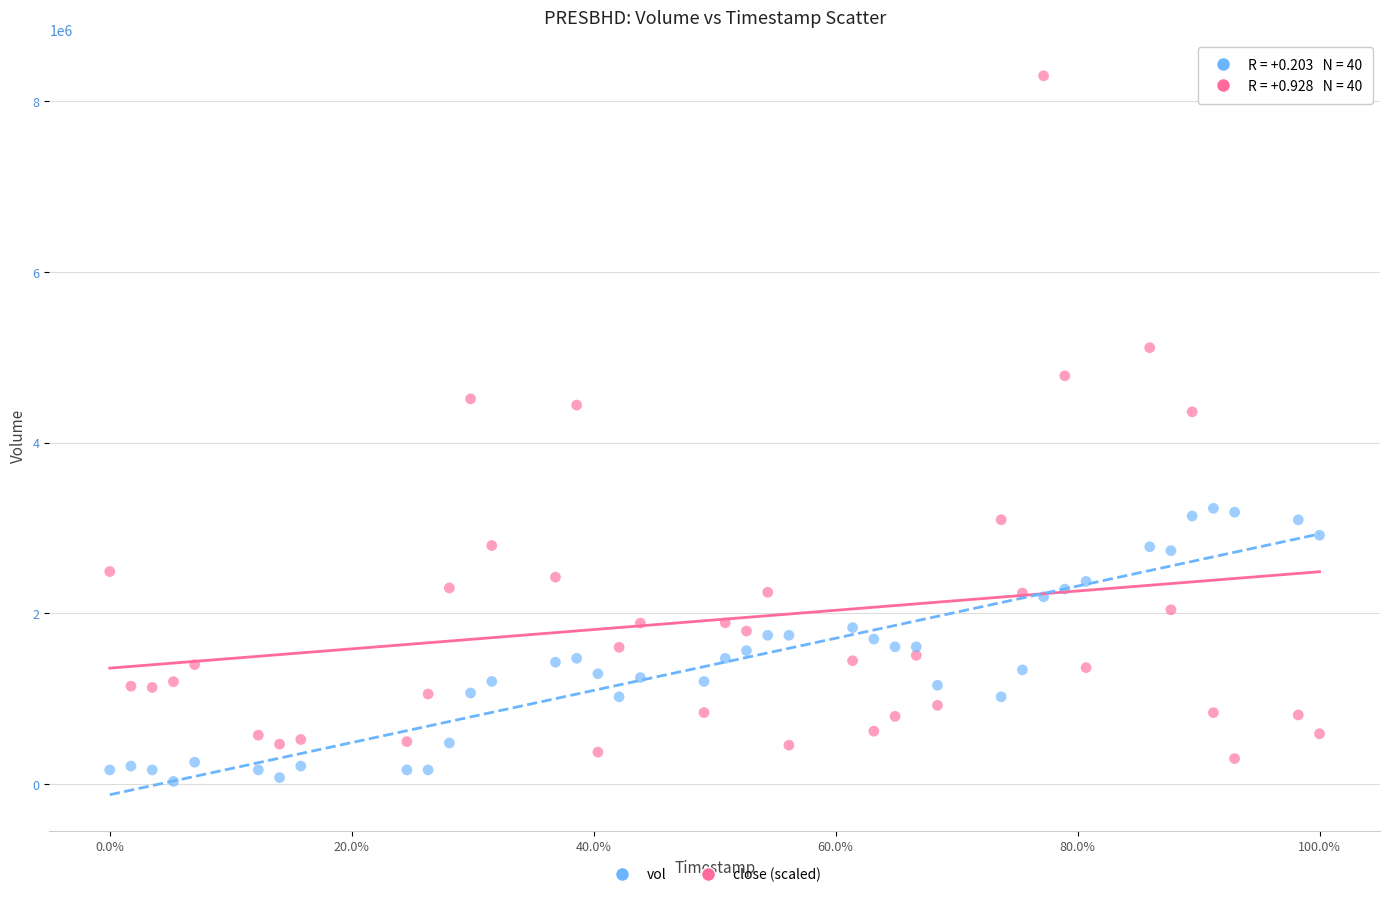

Which series has the widest spread of Y values?

vol